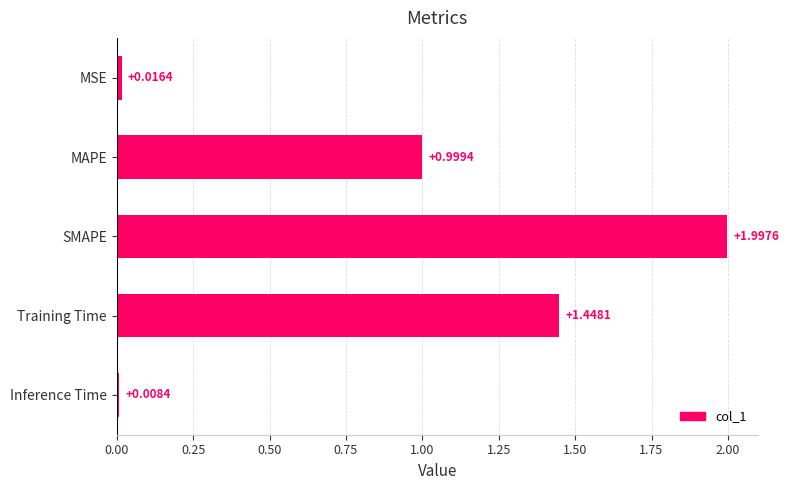

List the labels in order of value, largest first.

SMAPE, Training Time, MAPE, MSE, Inference Time